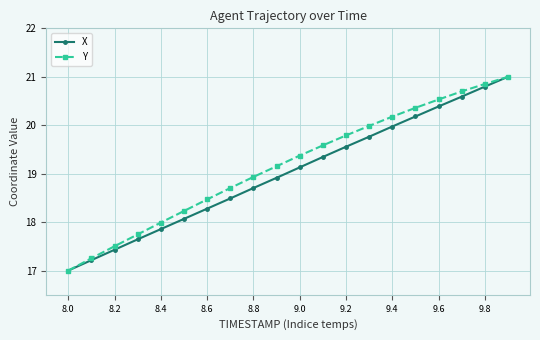

True or false: Y has more than 1 points higher than both neighbors.

False